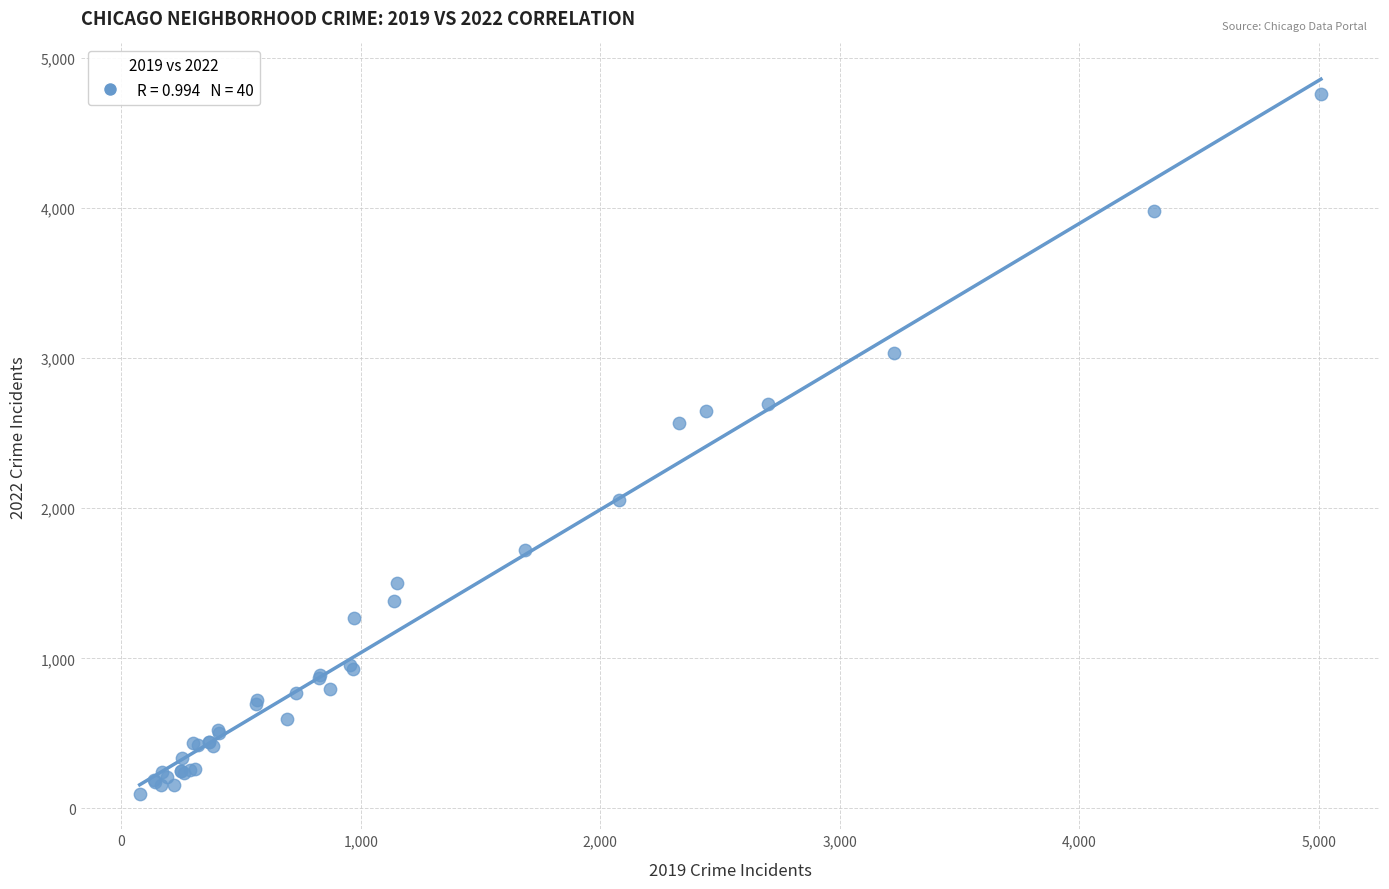

What Y value in the scatter plot is closest to 2431?

2566